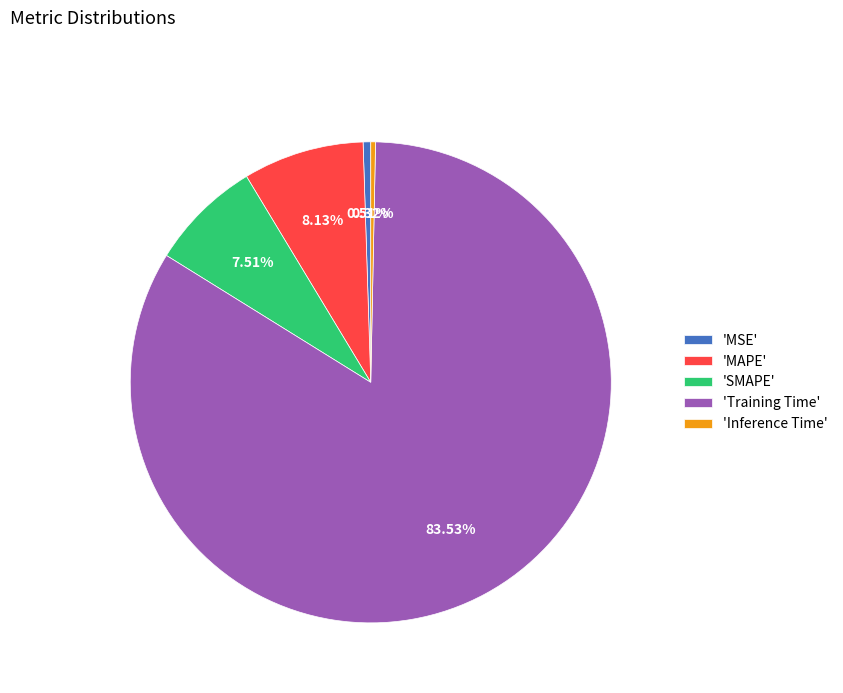

Do 'Training Time' and 'SMAPE' together represent more than half of the pie?

Yes